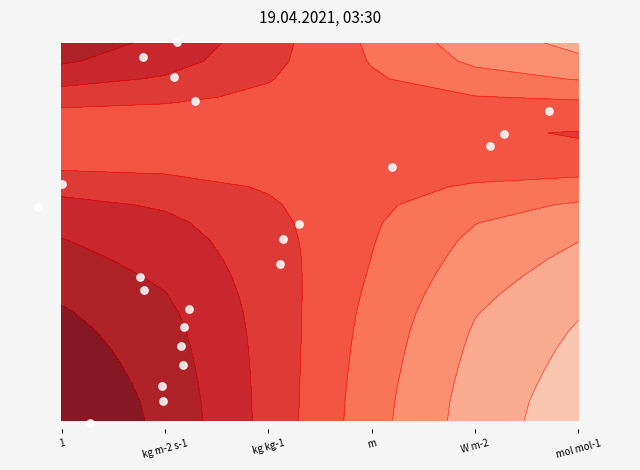

How many values are below 10?

10